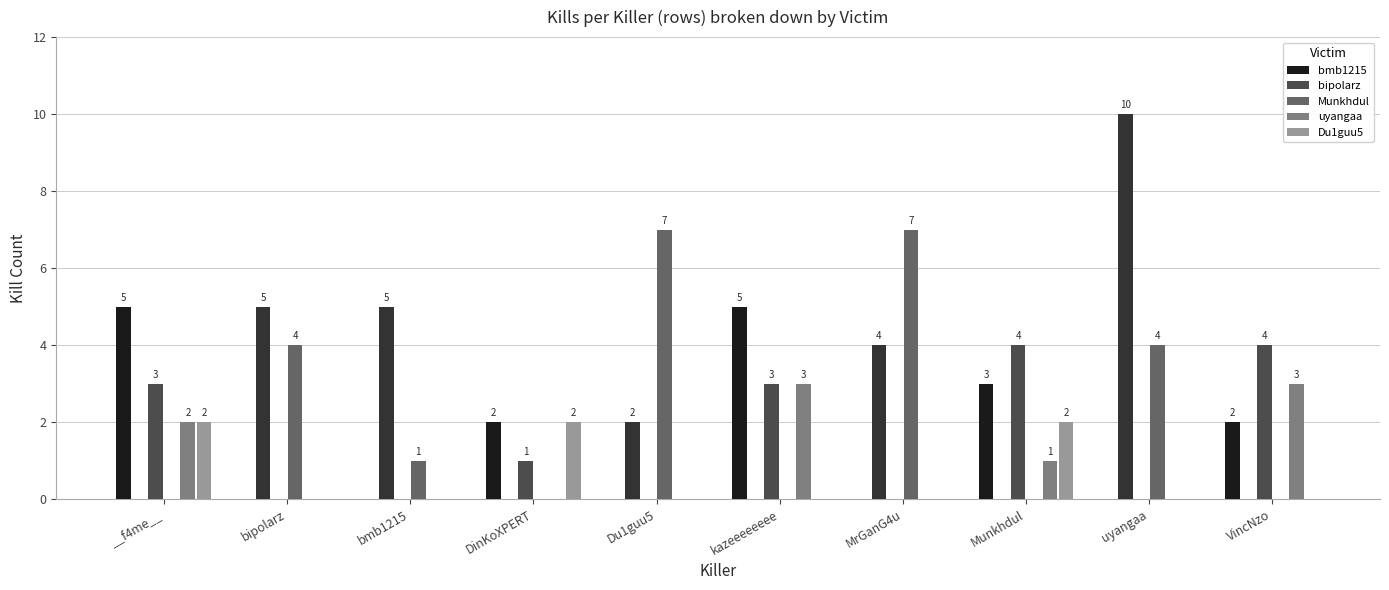

What is the average value of the Munkhdul series?

2